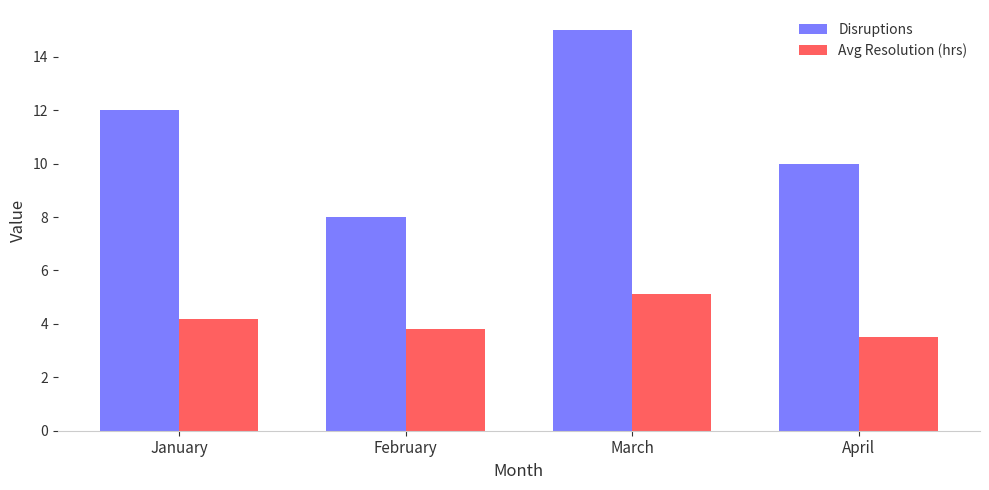

Is the value of Avg Resolution (hrs) at April greater than the value of Disruptions at March?

No